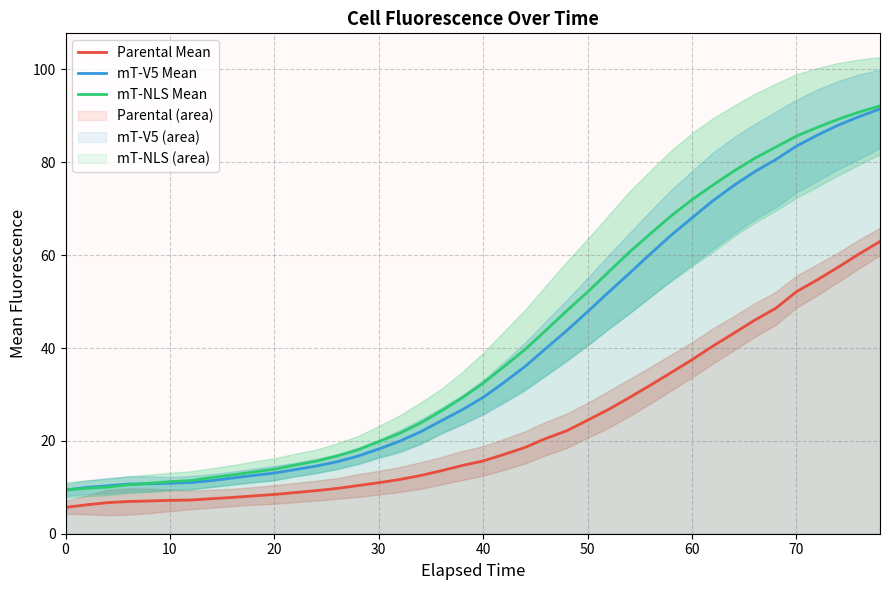

True or false: Parental Mean and mT-NLS Mean intersect in this chart.

False